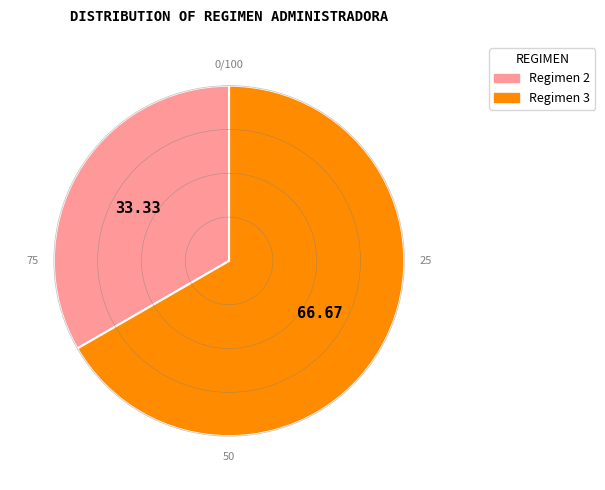

Approximately how many times larger is the value at Regimen 2 compared to Regimen 3?

0.5